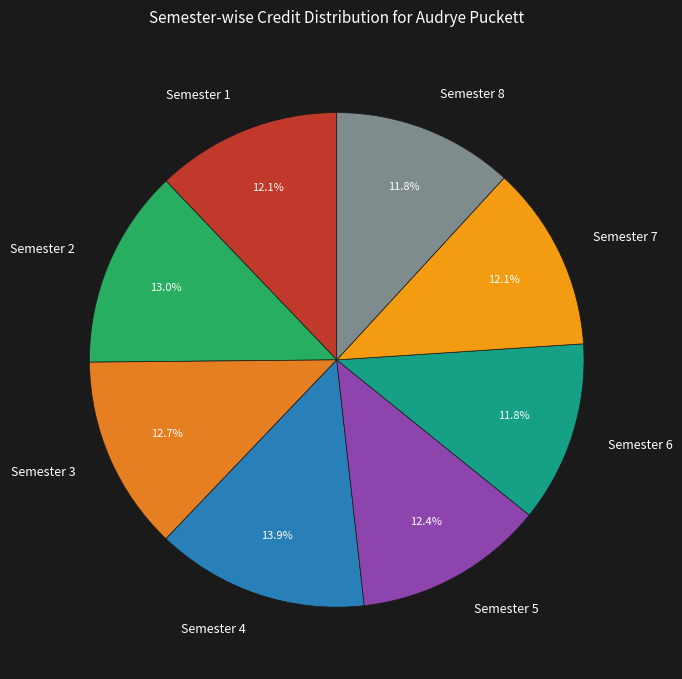

What is the ratio of the value at Semester 7 to the value at Semester 2?

0.9